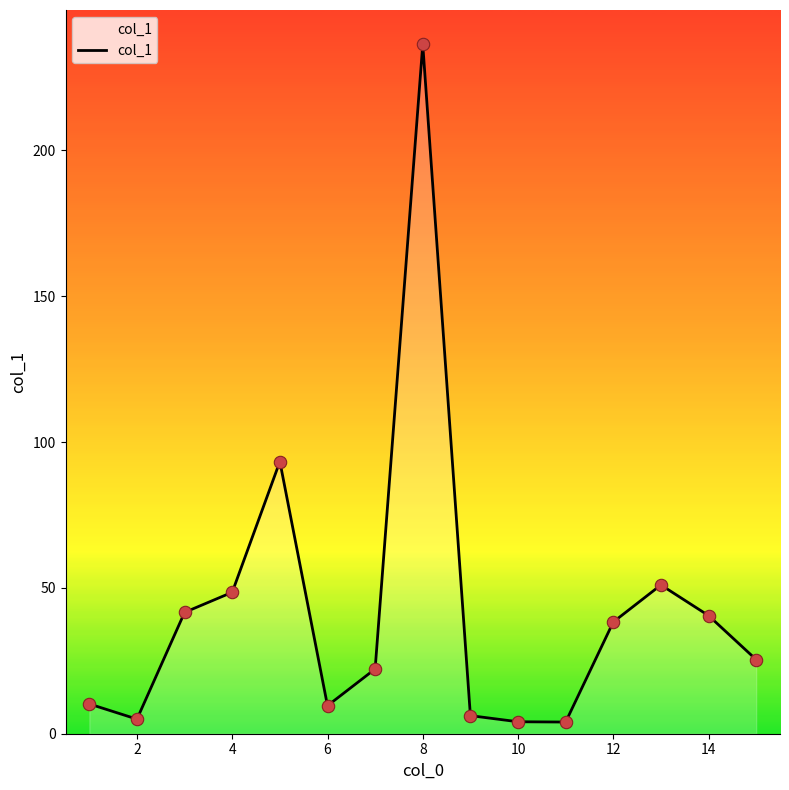

What is the difference between the maximum and minimum values?

232.3